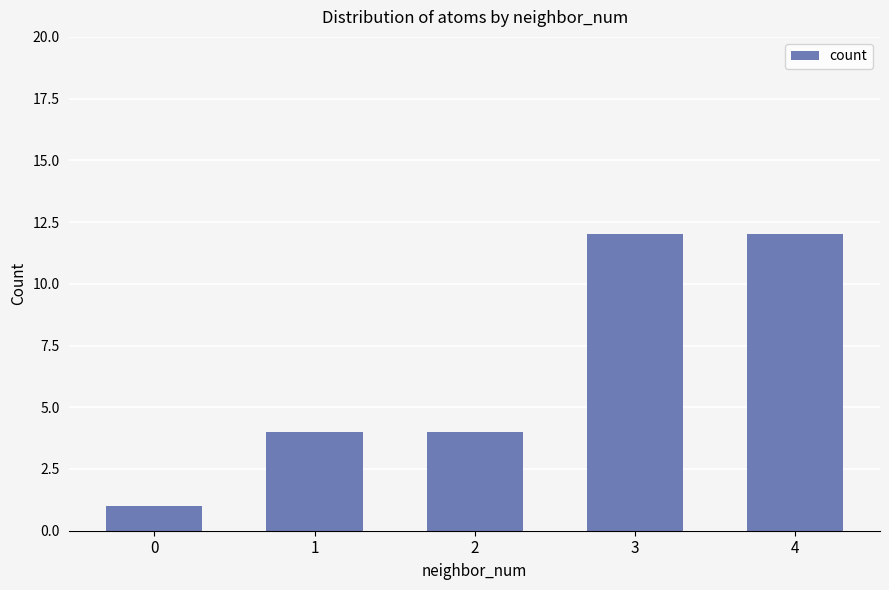

Count the number of categories in the chart.

5